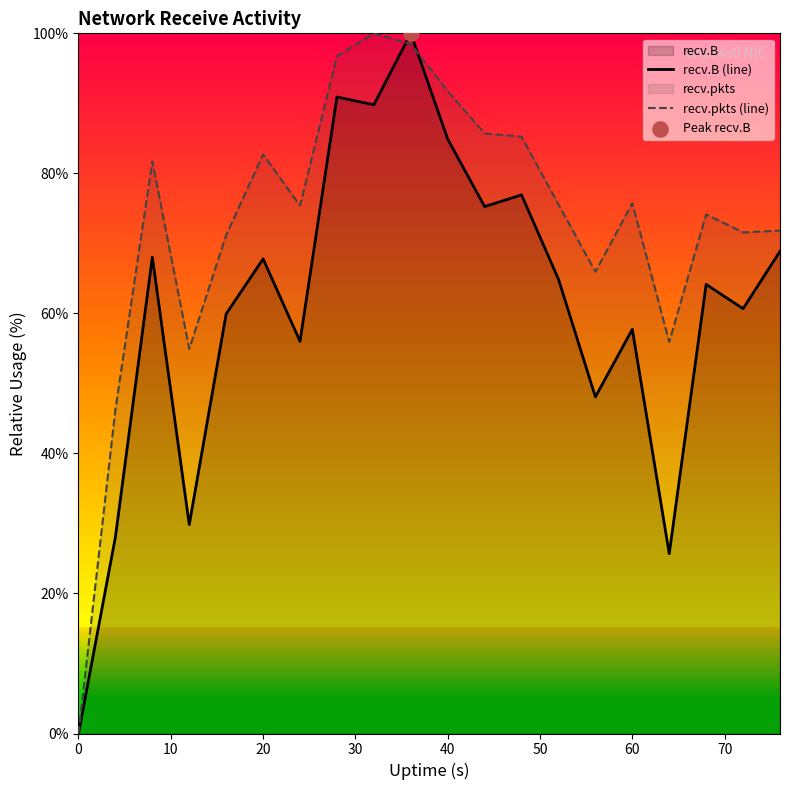

Which series has the largest total across all categories?

recv.pkts (line)